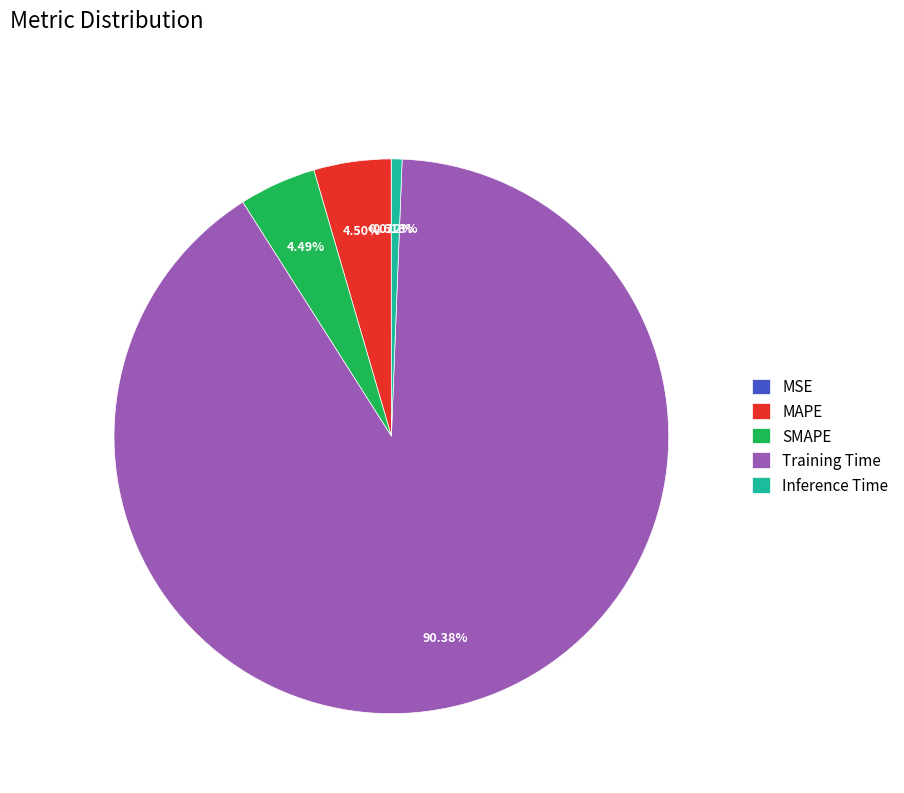

Is there a majority slice in this chart?

Yes